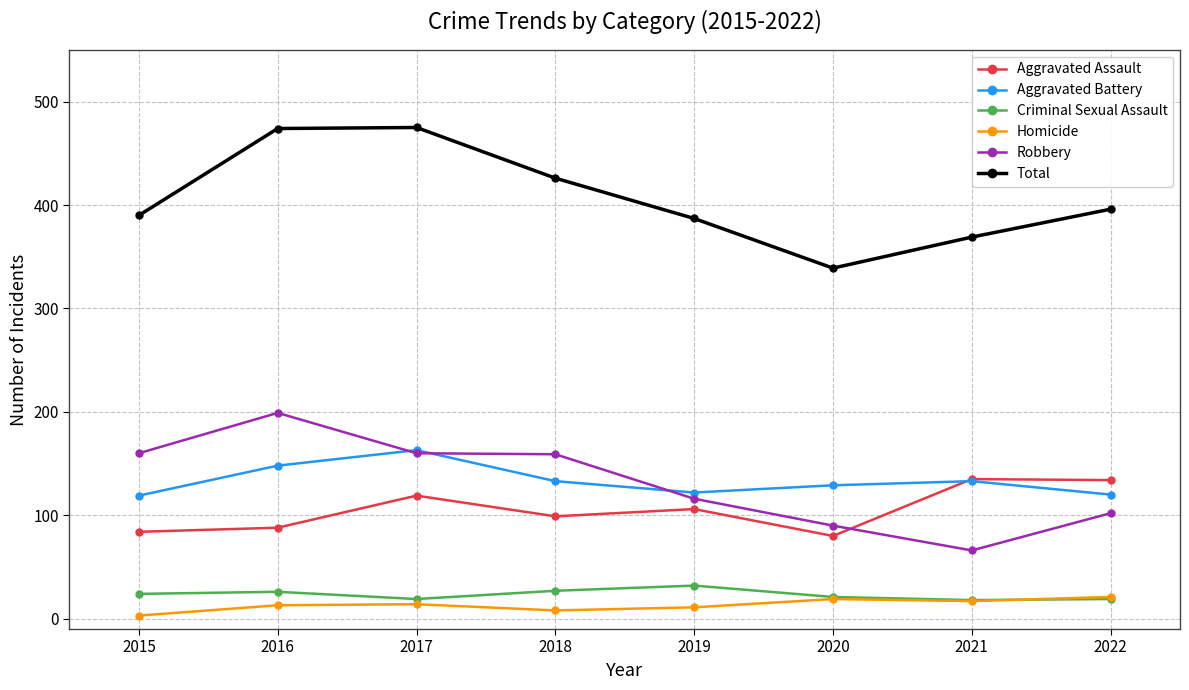

True or false: Total has more than 1 interior local peaks.

False